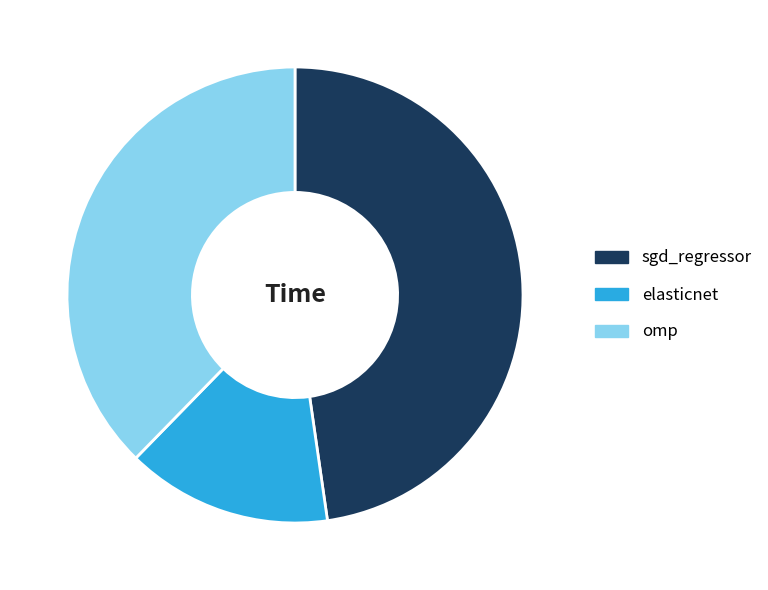

Is it true that elasticnet is 15% of the pie?

True